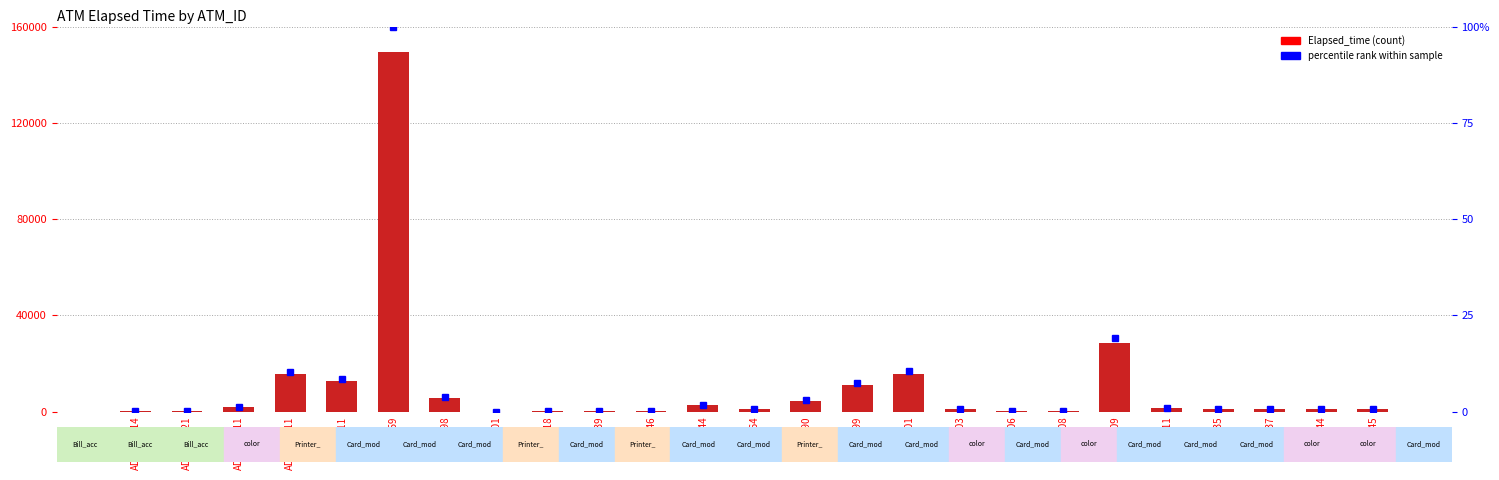

What position from the left is K0000259?

6